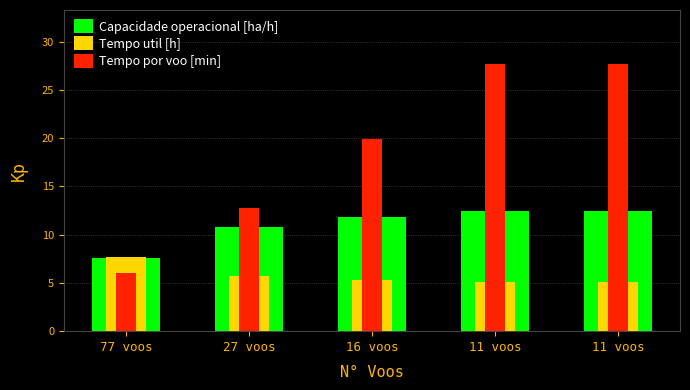

What is the value of the Tempo por voo [min] bar at the 3rd from the left?

19.9